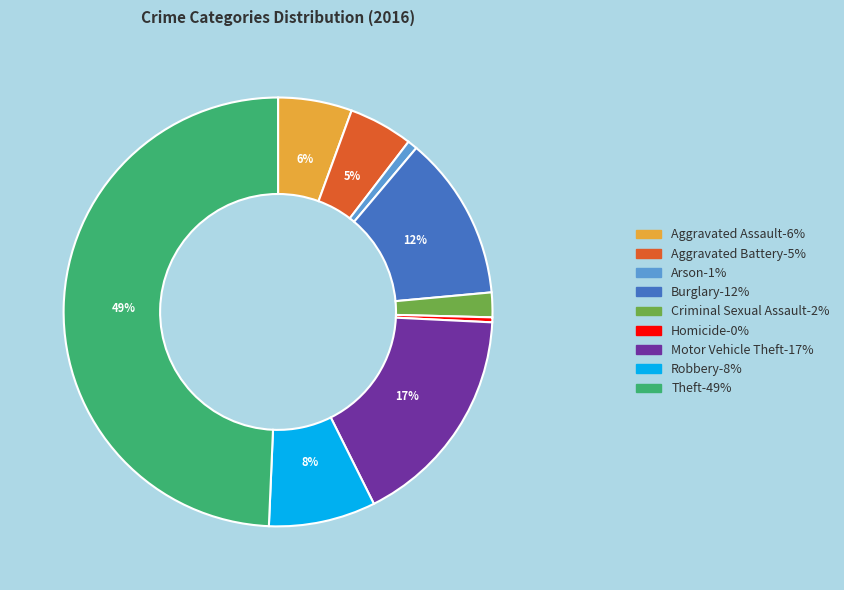

Which has a higher value, Homicide or Burglary?

Burglary